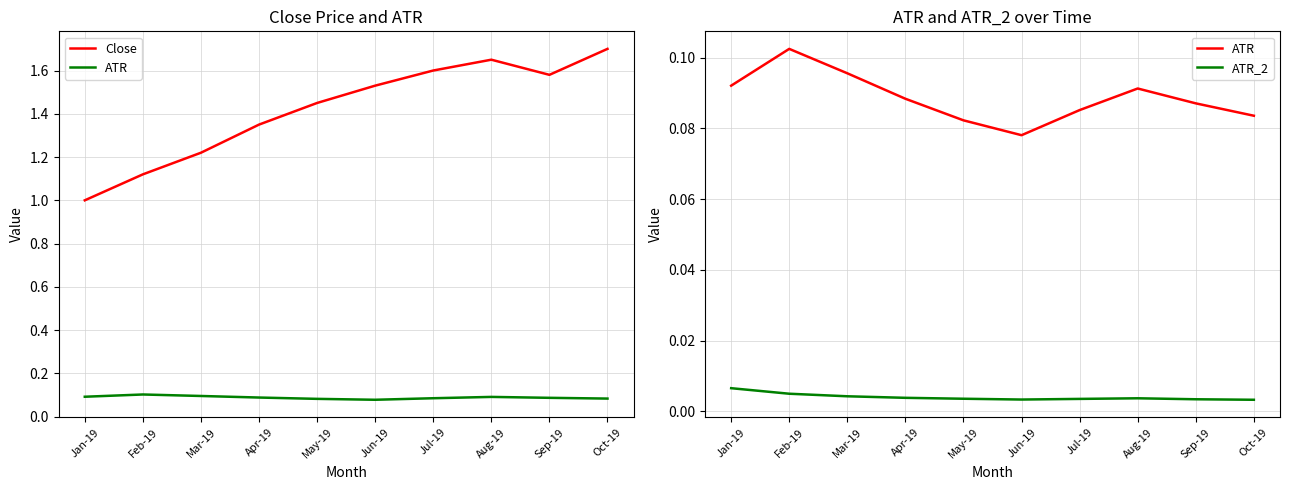

What is the sum of the ATR values at Oct-19 and Sep-19?

0.2